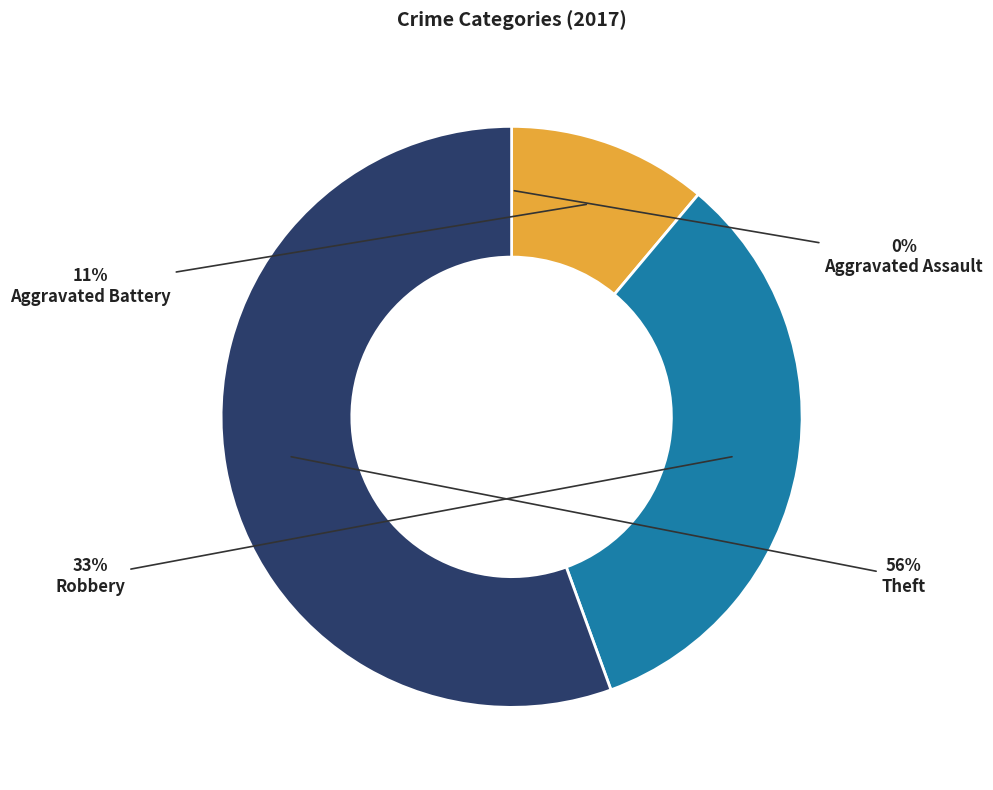

The Theft slice represents 56% of the pie. True or false?

True